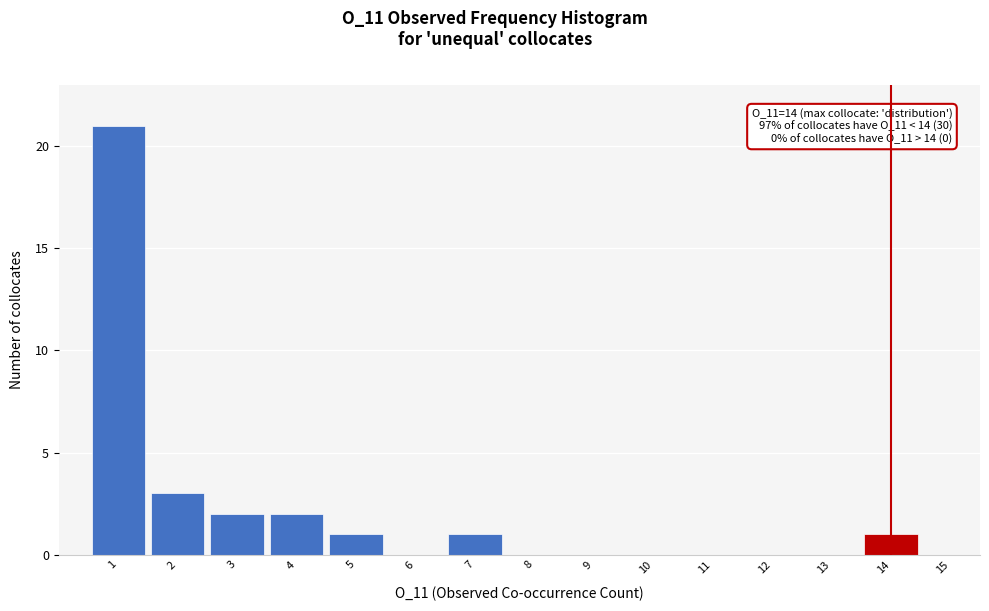

Over which range of the x-axis is the bar tallest?

0.5 to 1.5